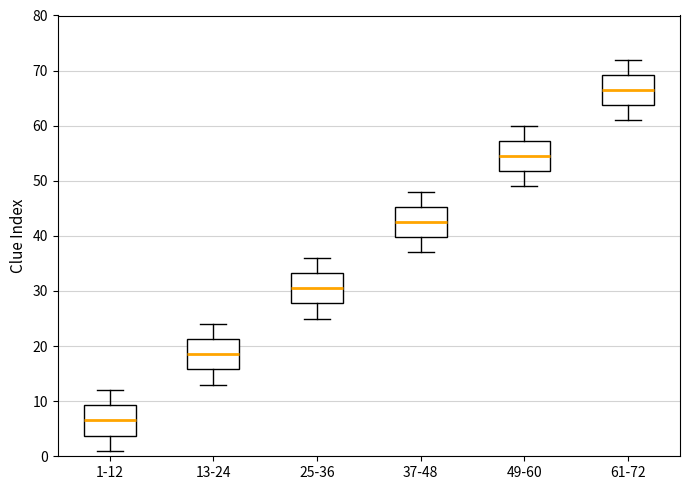

Reading left to right, read every box against the y-axis: the position of its median line, the range the box covers, and the ends of its whiskers. The values are not printed on the chart, so give them approximately, as read against the axis.

1-12: median 7, box 4 to 9, whiskers 1 to 12
13-24: median 19, box 16 to 21, whiskers 13 to 24
25-36: median 31, box 28 to 33, whiskers 25 to 36
37-48: median 43, box 40 to 45, whiskers 37 to 48
49-60: median 55, box 52 to 57, whiskers 49 to 60
61-72: median 67, box 64 to 69, whiskers 61 to 72